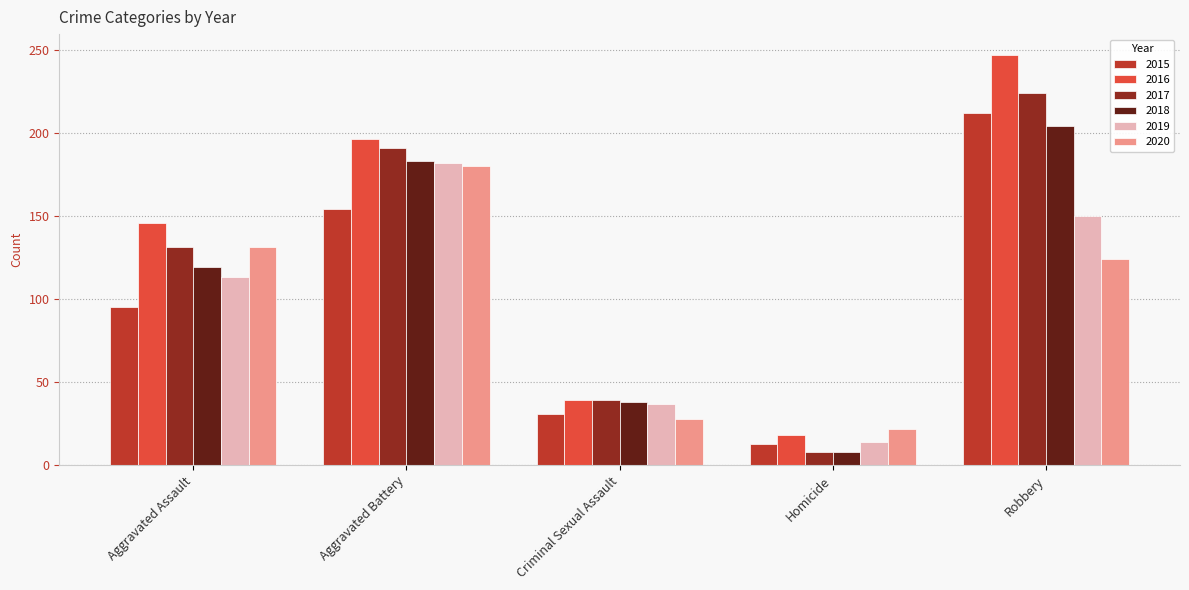

What is the difference between the 2017 values at Homicide and Aggravated Battery?

183